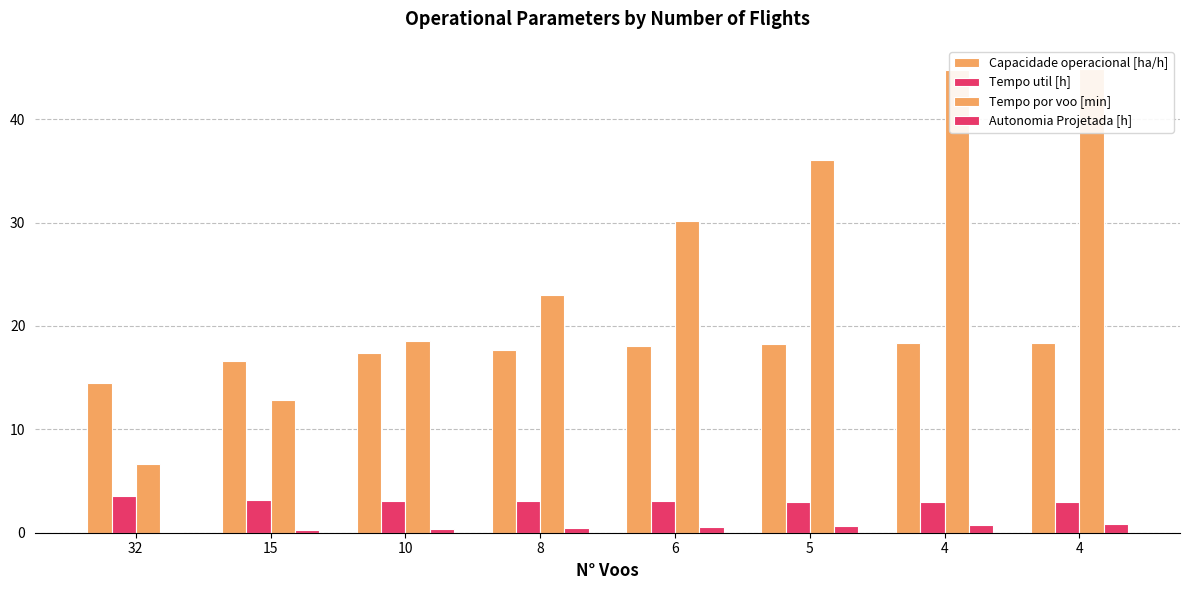

At how many categories does at least one series exceed 34?

3